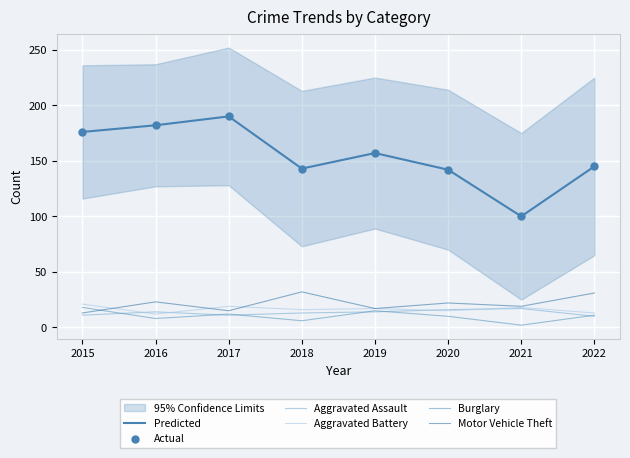

What is the total value across all series at 2016?

421